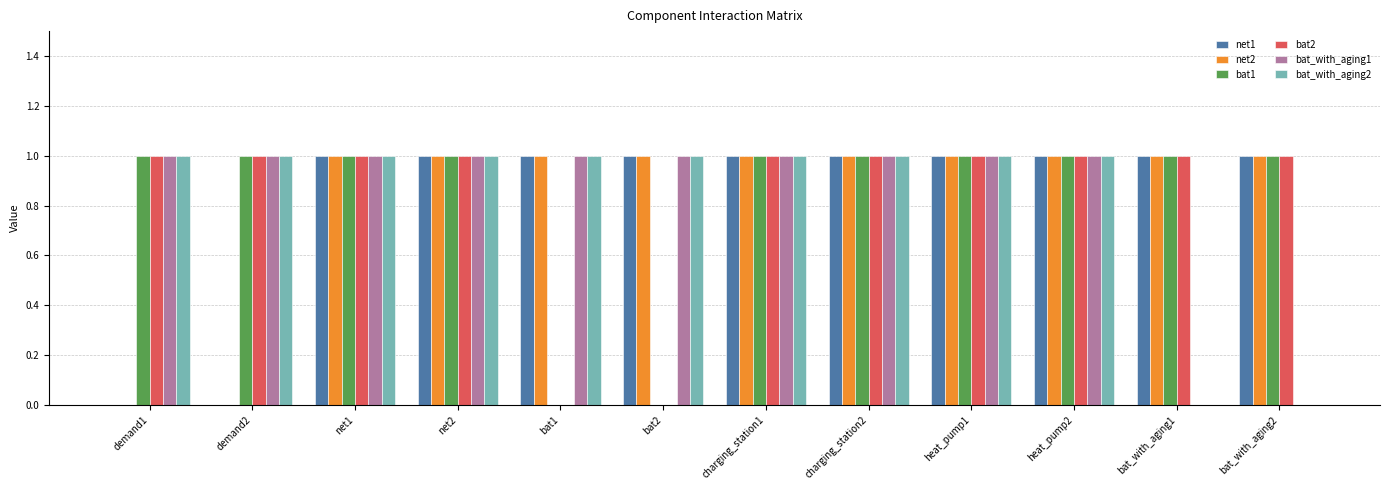

What is the total value across all series at bat2?

4